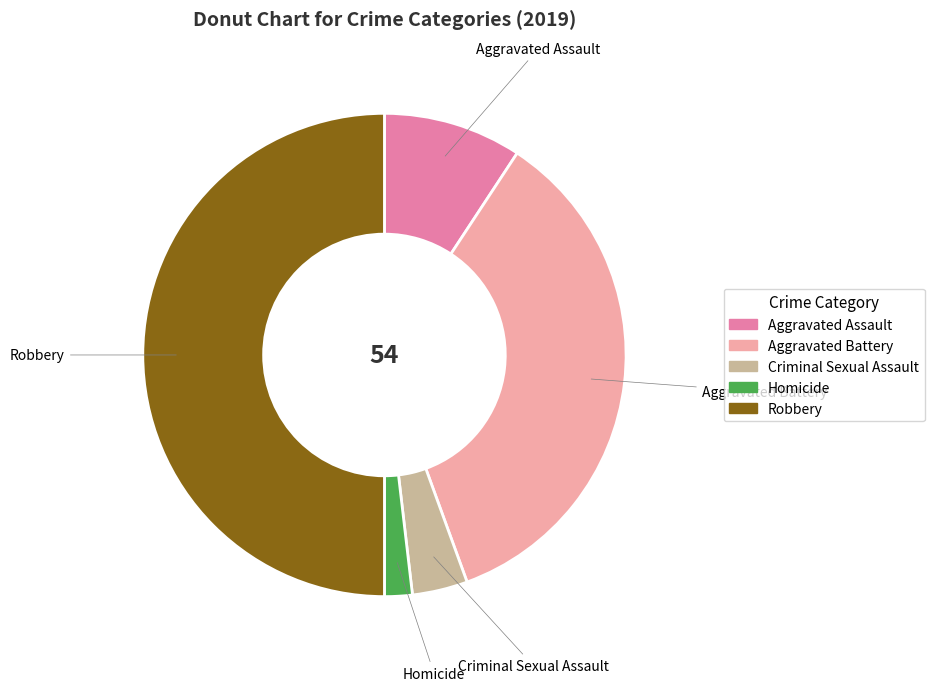

Is Aggravated Battery the majority of the pie?

No